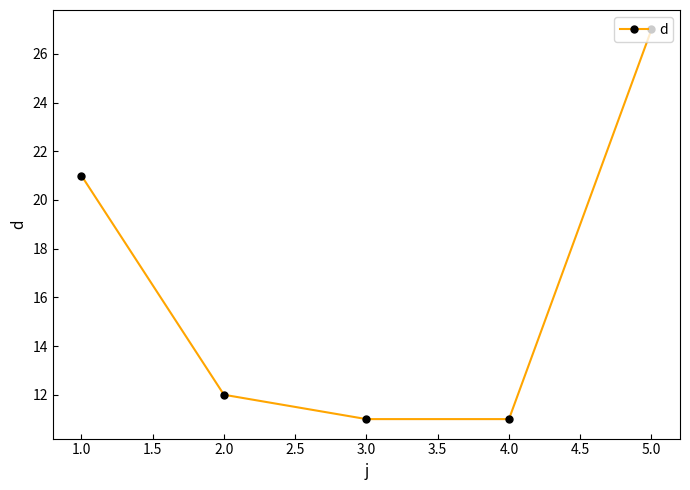

Read the value at 1.0.

21